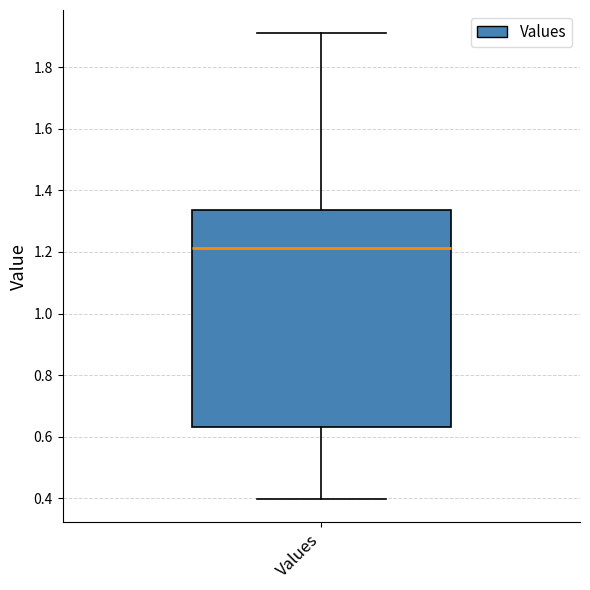

Read this box plot against the y-axis: the position of the median line, the range covered by the box, and the ends of both whiskers. The values are not printed on the chart, so give them approximately, as read against the axis.

median 1.22, box 0.64 to 1.34, whiskers 0.40 to 1.90